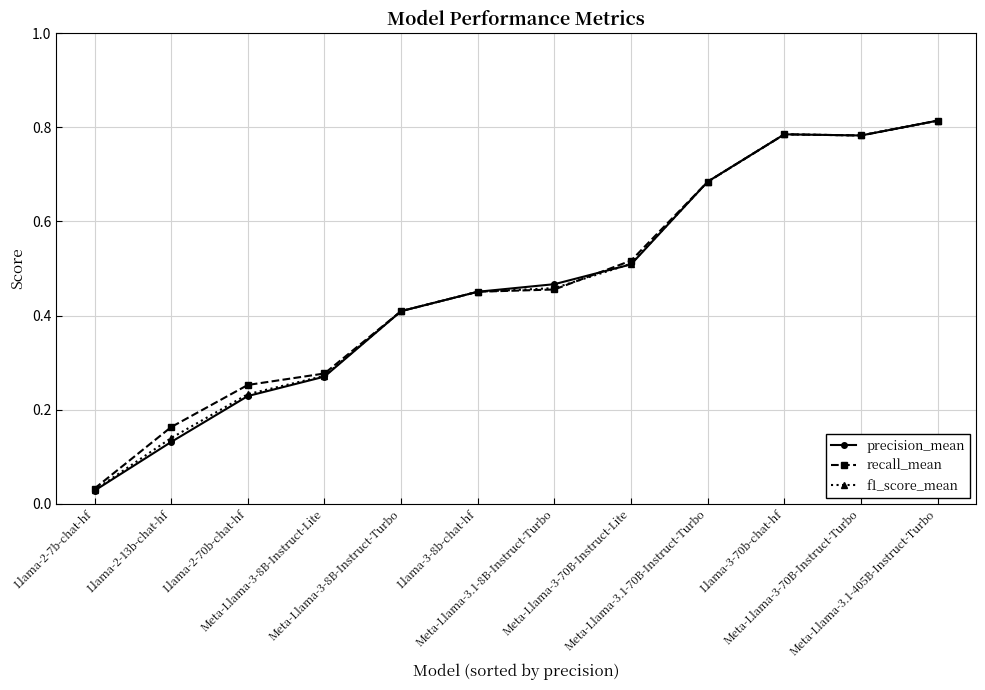

The recall_mean series shows 0.4 at Meta-Llama-3.1-70B-Instruct-Turbo. True or false?

False